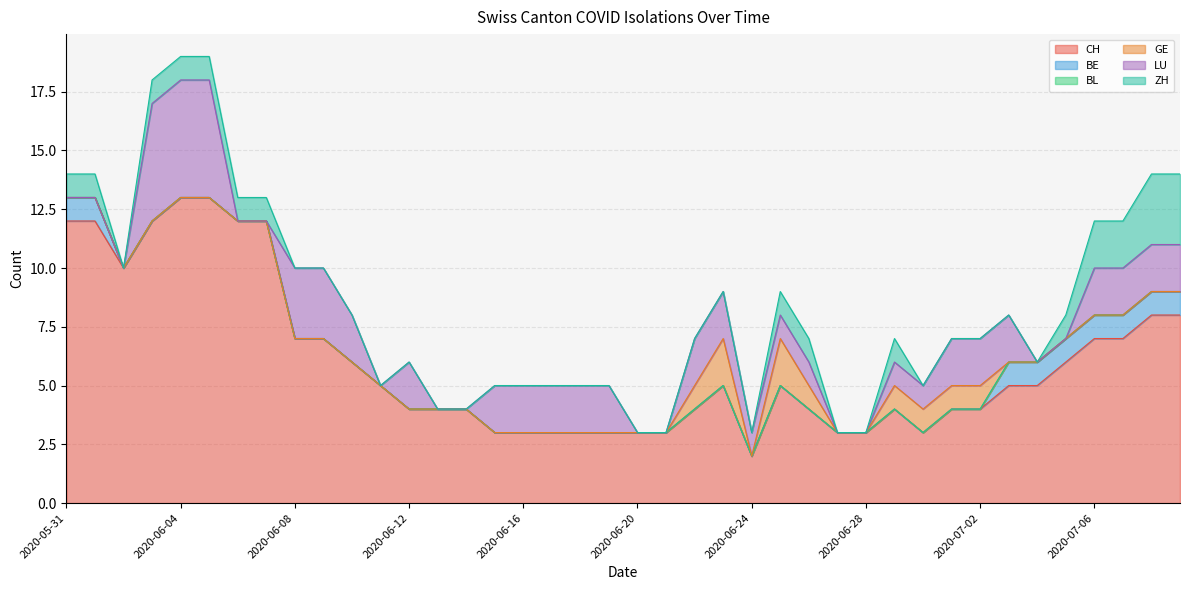

At 2020-06-26, list the series in order from largest to smallest.

CH, GE, LU, ZH, BE, BL